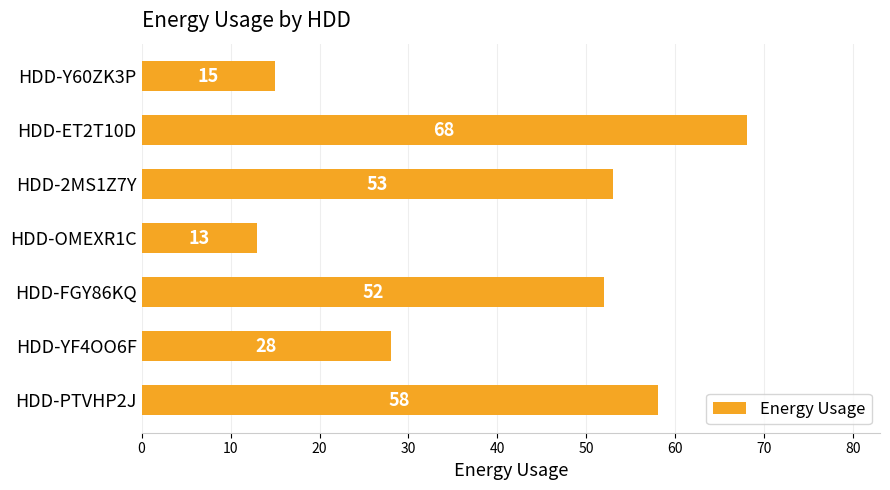

True or false: the data shows 53 at HDD-2MS1Z7Y.

True